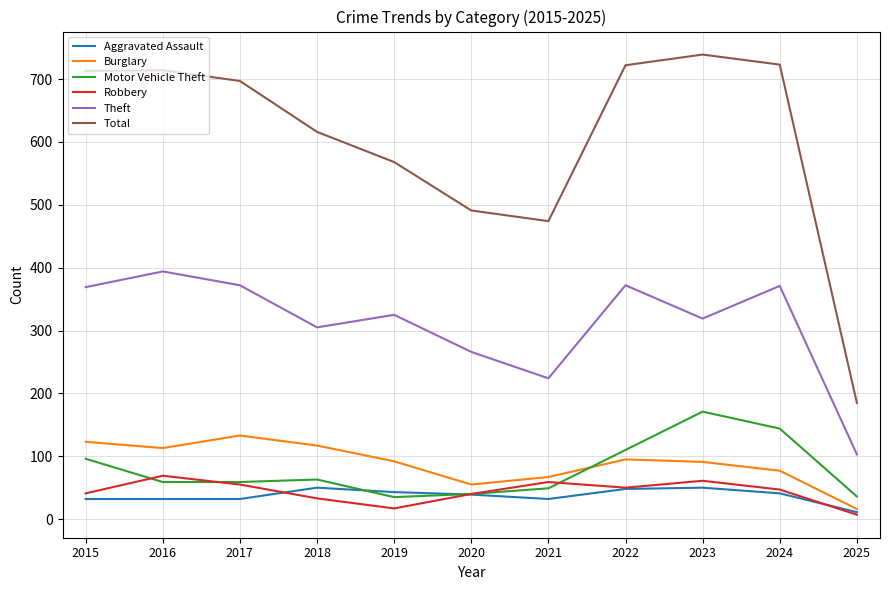

True or false: Theft and Burglary cross at least once.

False